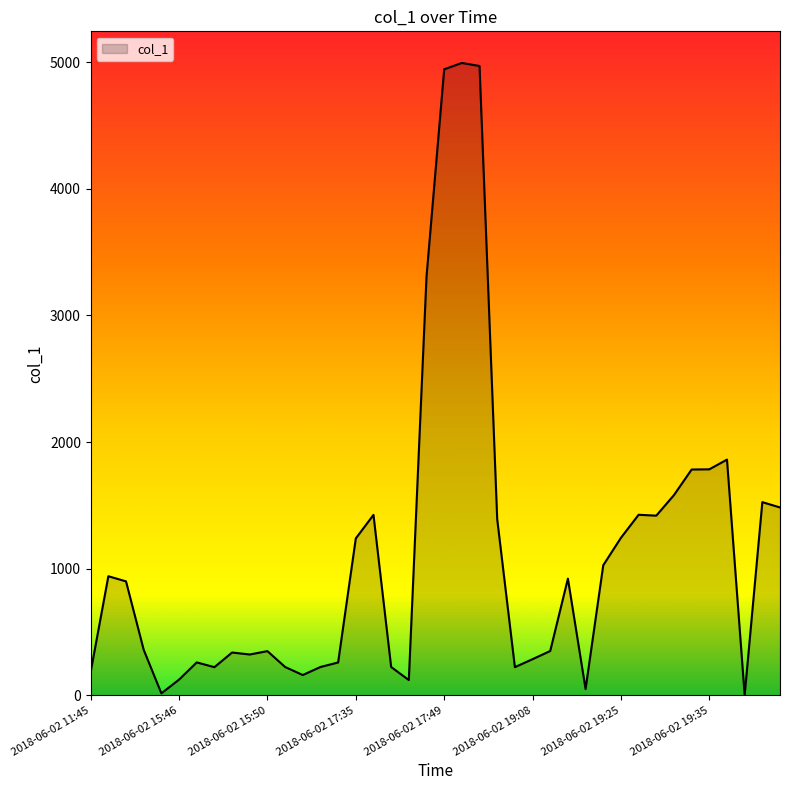

What is the difference between the maximum and minimum values?

4993.3